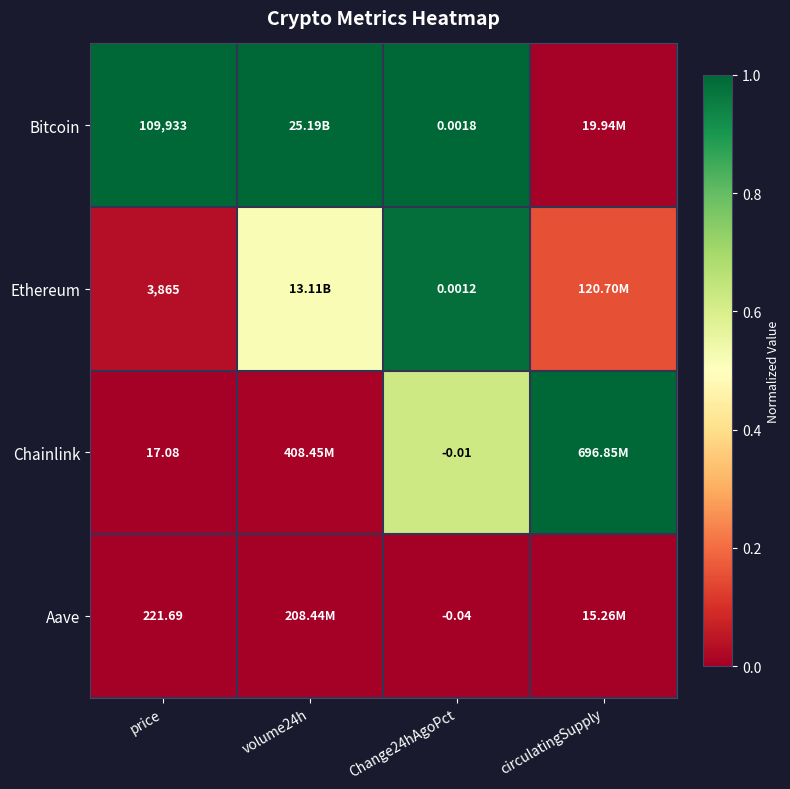

At price, list the series in order from smallest to largest.

Chainlink, Aave, Ethereum, Bitcoin